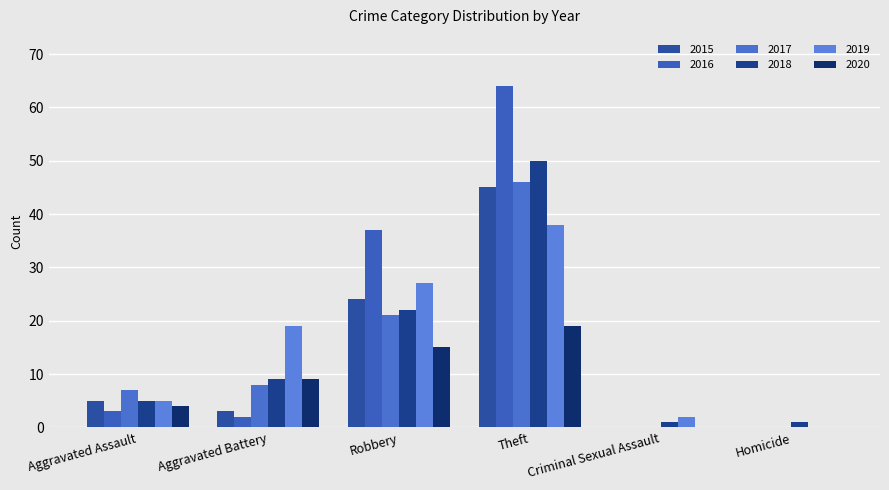

Between Aggravated Battery and Theft, which series saw the biggest shift?

2016